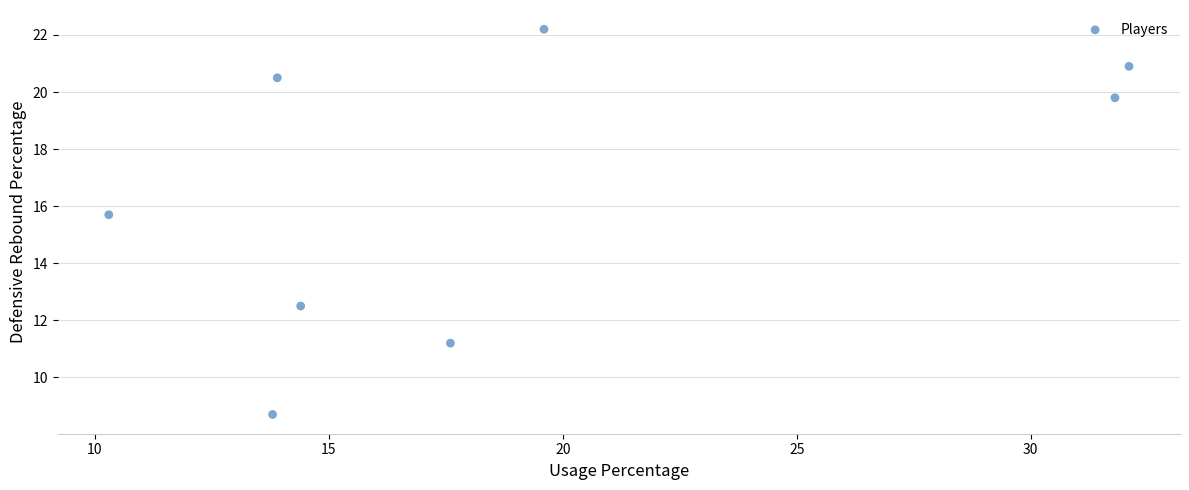

What Y value in the scatter plot is closest to 15?

15.7